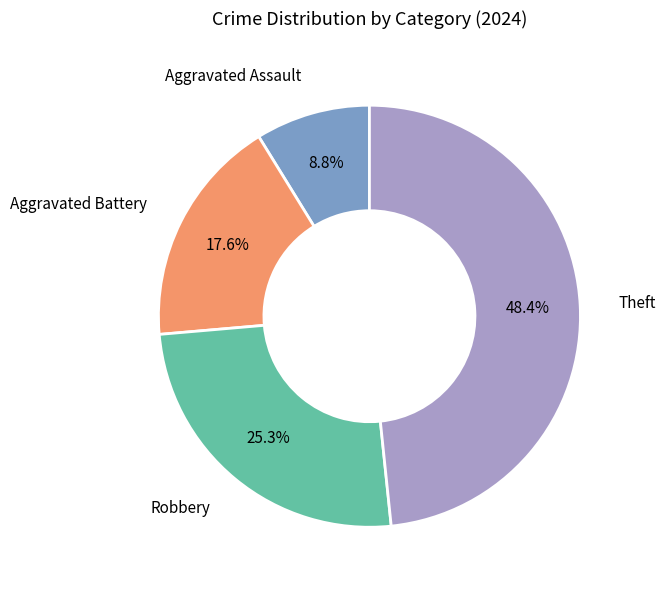

Does any single category account for the majority?

No